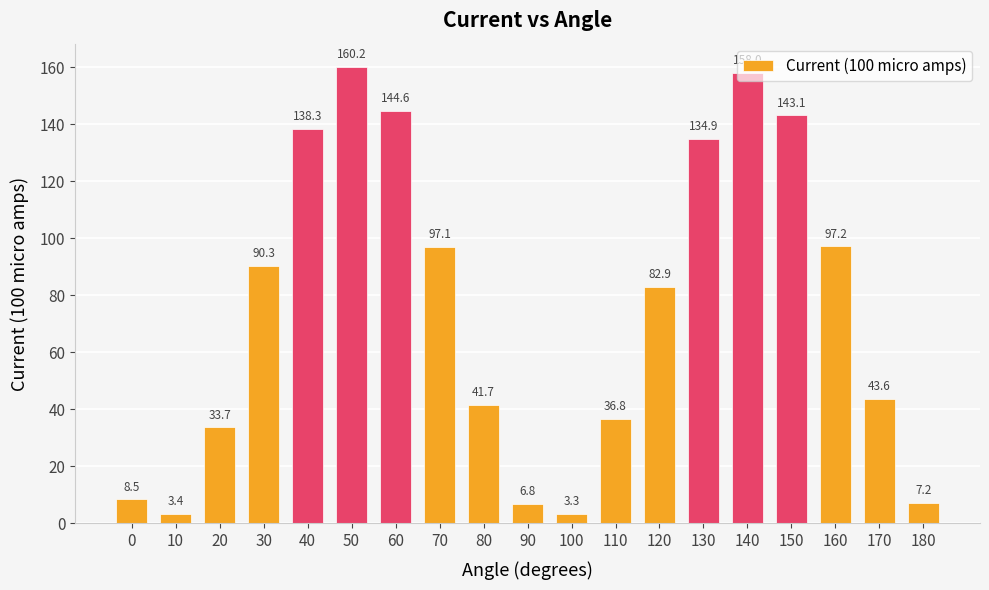

What is the difference between the values at 180 and 120?

75.7